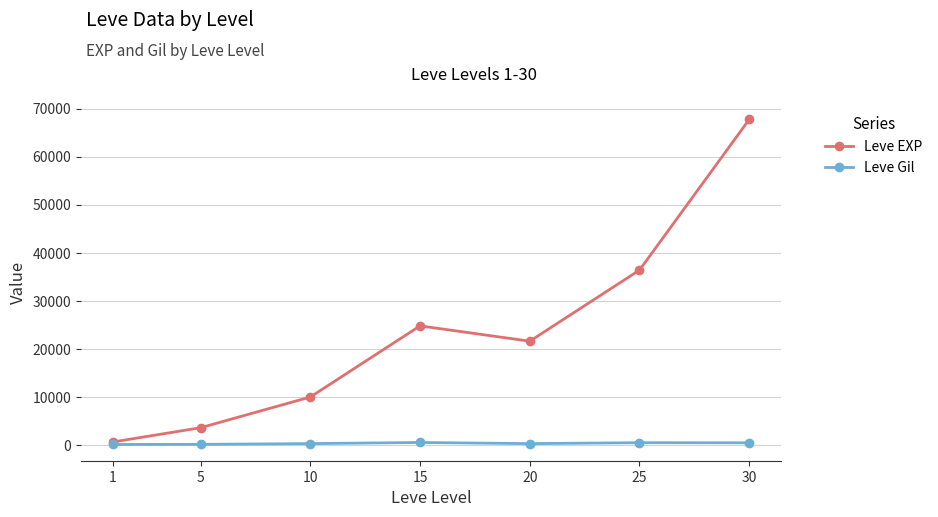

Between 5 and 30, which series saw the biggest shift?

Leve EXP